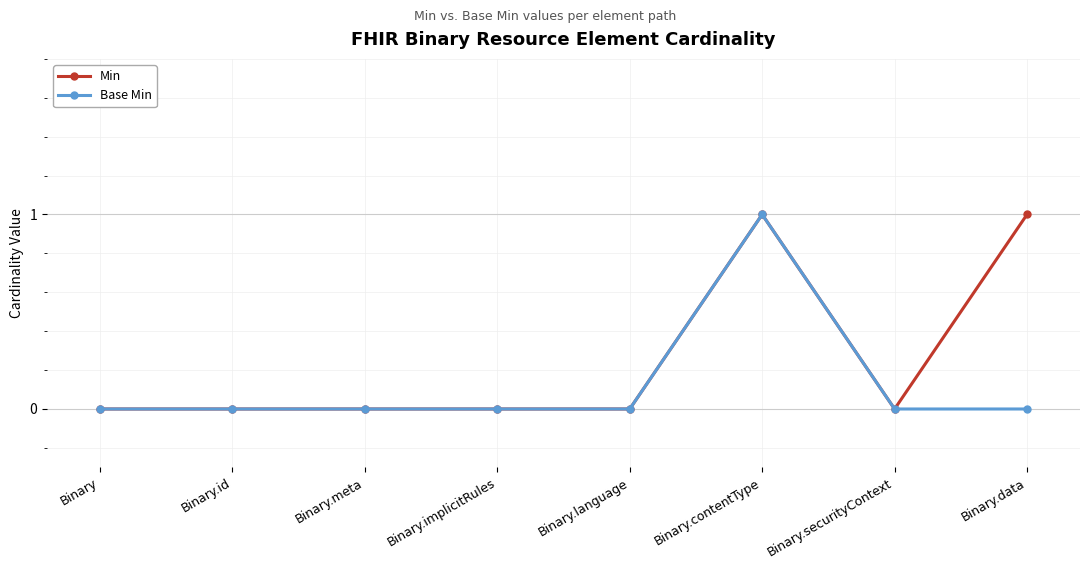

True or false: Base Min has more than 0 interior local peaks.

True